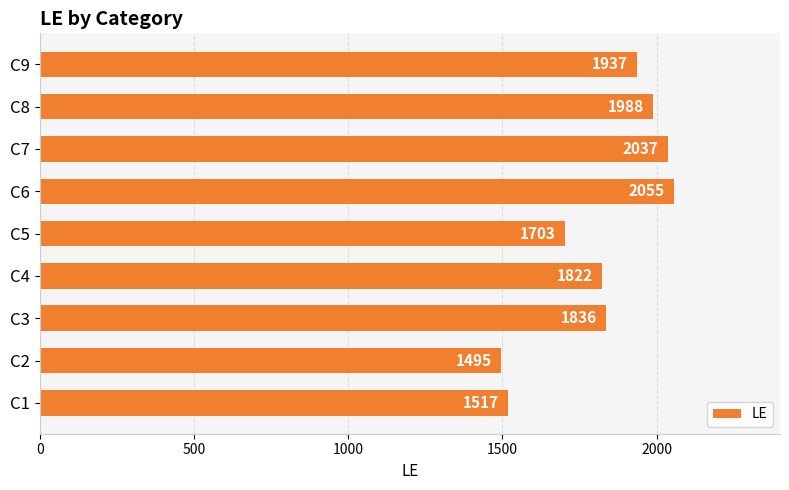

The chart shows a value of 2733 at C3. True or false?

False